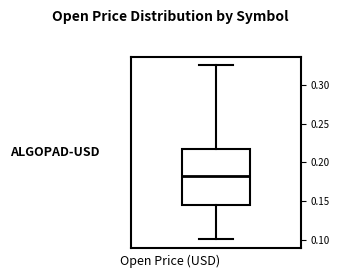

Where does the median line of the box sit on the y-axis? The values are not printed on the chart, so give them approximately, as read against the axis.

0.180